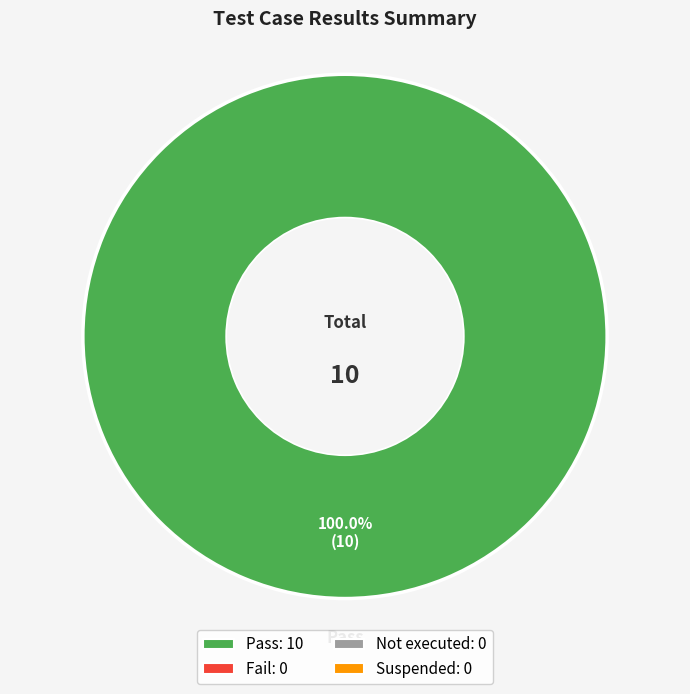

Is there any slice that represents more than half of the pie?

Yes